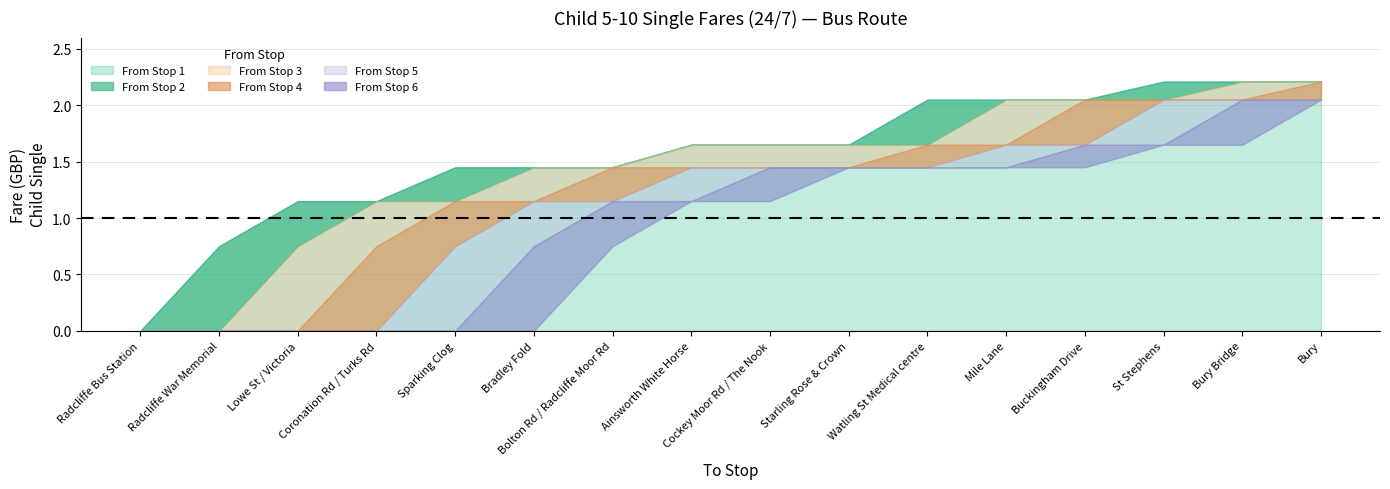

What are all the series names shown in the legend?

From Stop 1, From Stop 2, From Stop 3, From Stop 4, From Stop 5, From Stop 6